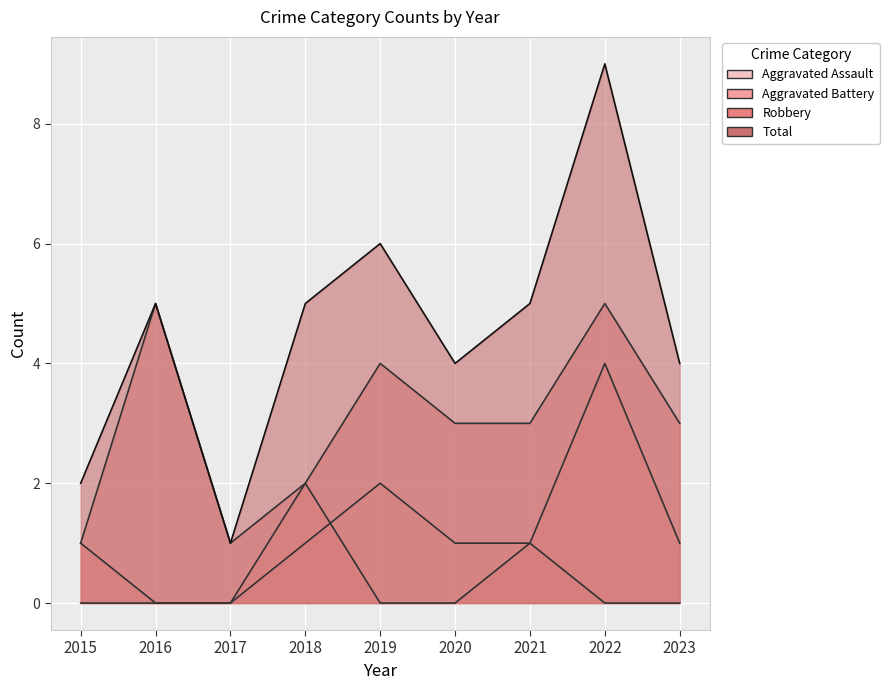

Which series has the largest total across all categories?

Total